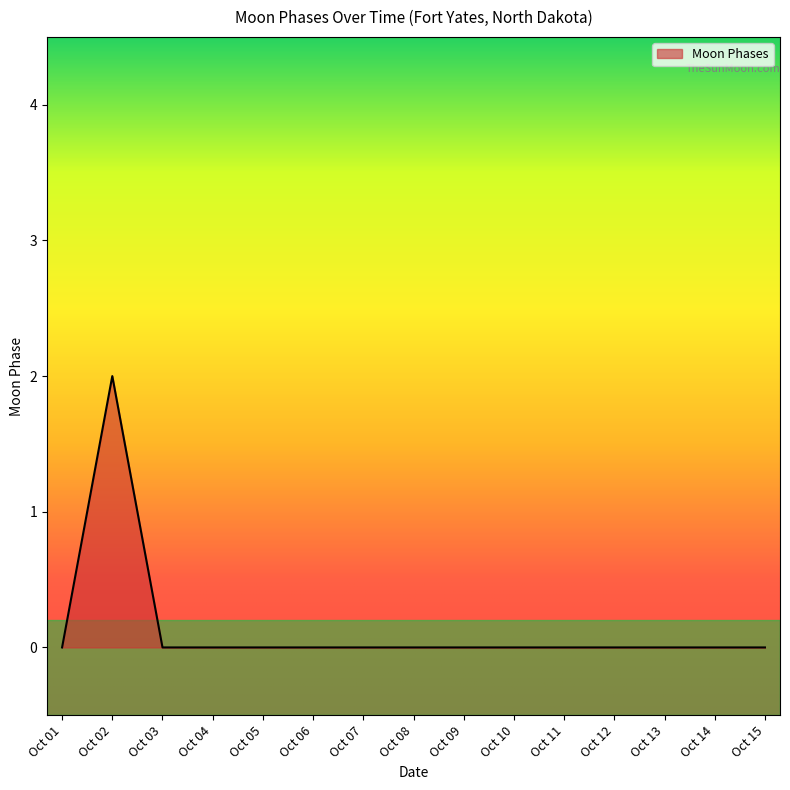

What is the sum of all values?

2